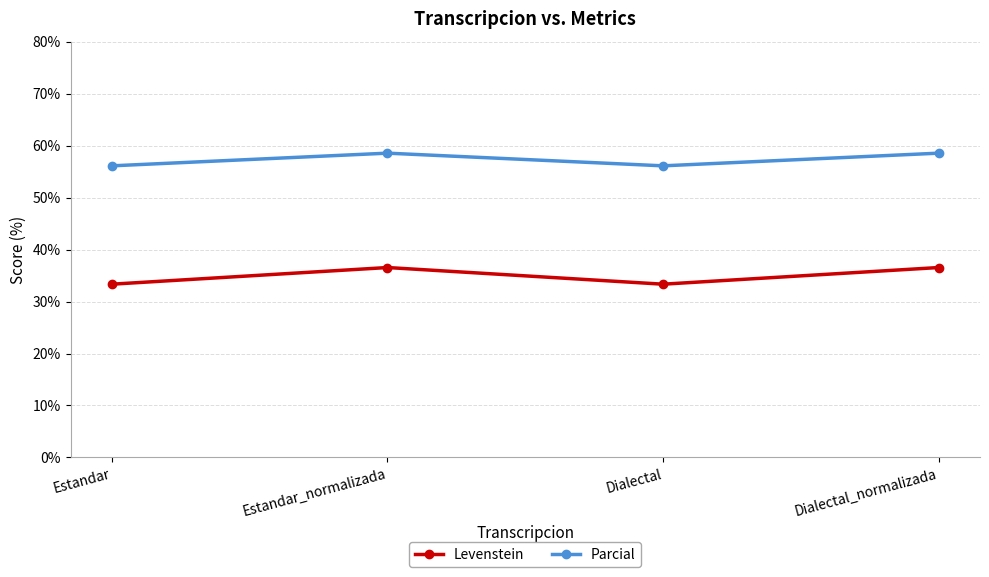

How many interior local peaks does the Parcial series have?

1